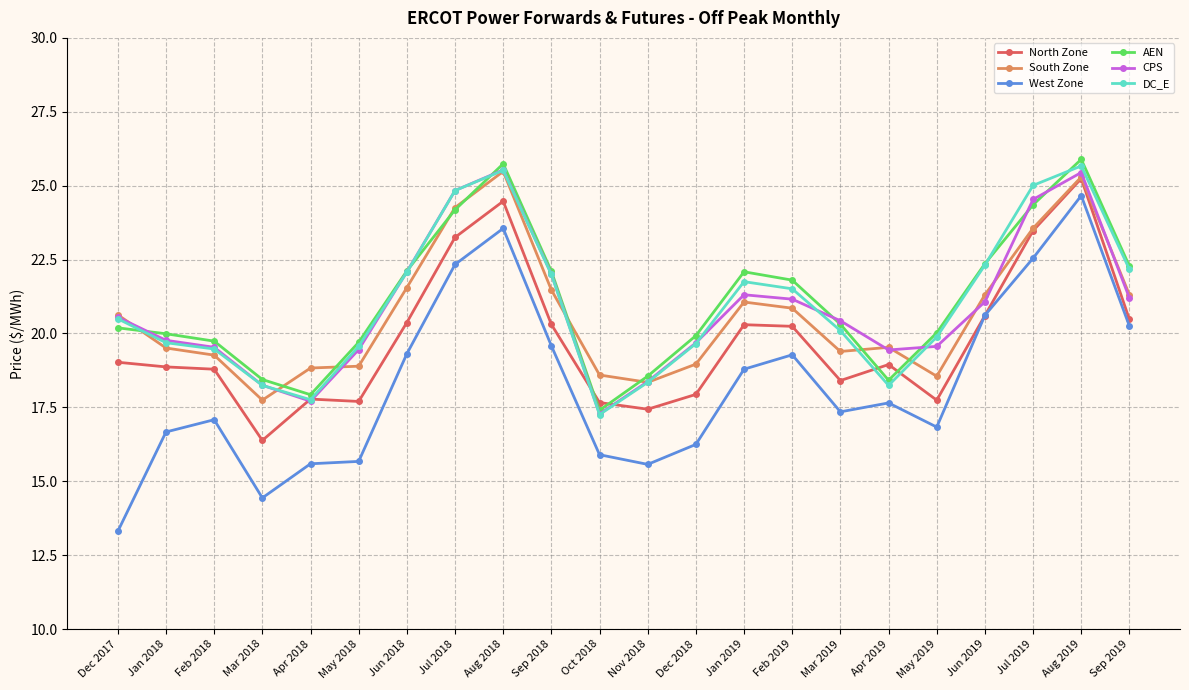

The West Zone series shows 15.6 at Nov 2018. True or false?

True